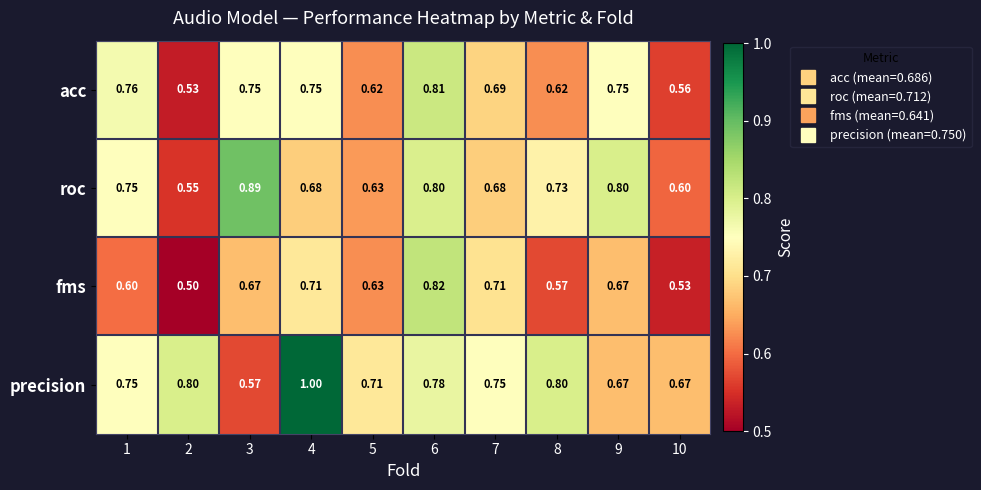

Which series changed the most between 6 and 9?

fms